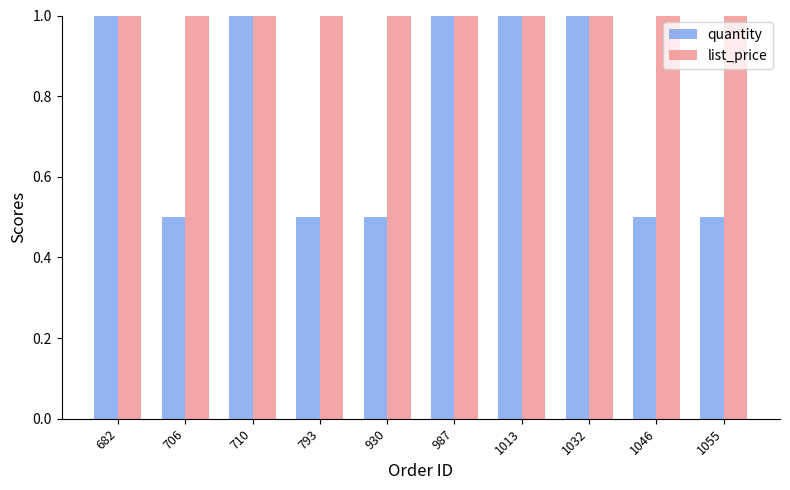

What is the spread (max minus min) of values at 793?

0.5